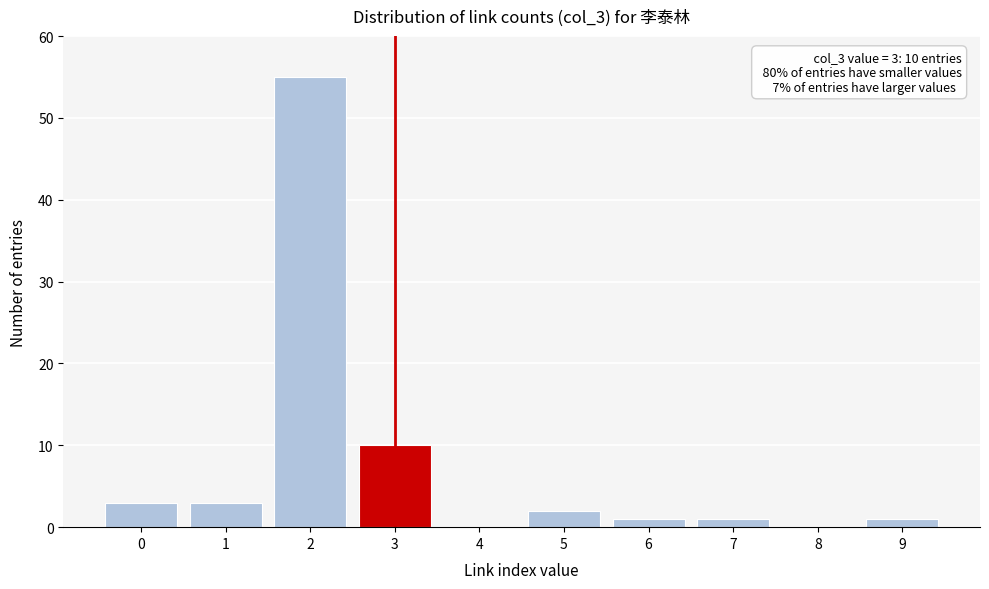

Reading left to right, what are all the values shown in this chart?

0=3	1=3	2=55	3=10	4=0	5=2	6=1	7=1	8=0	9=1